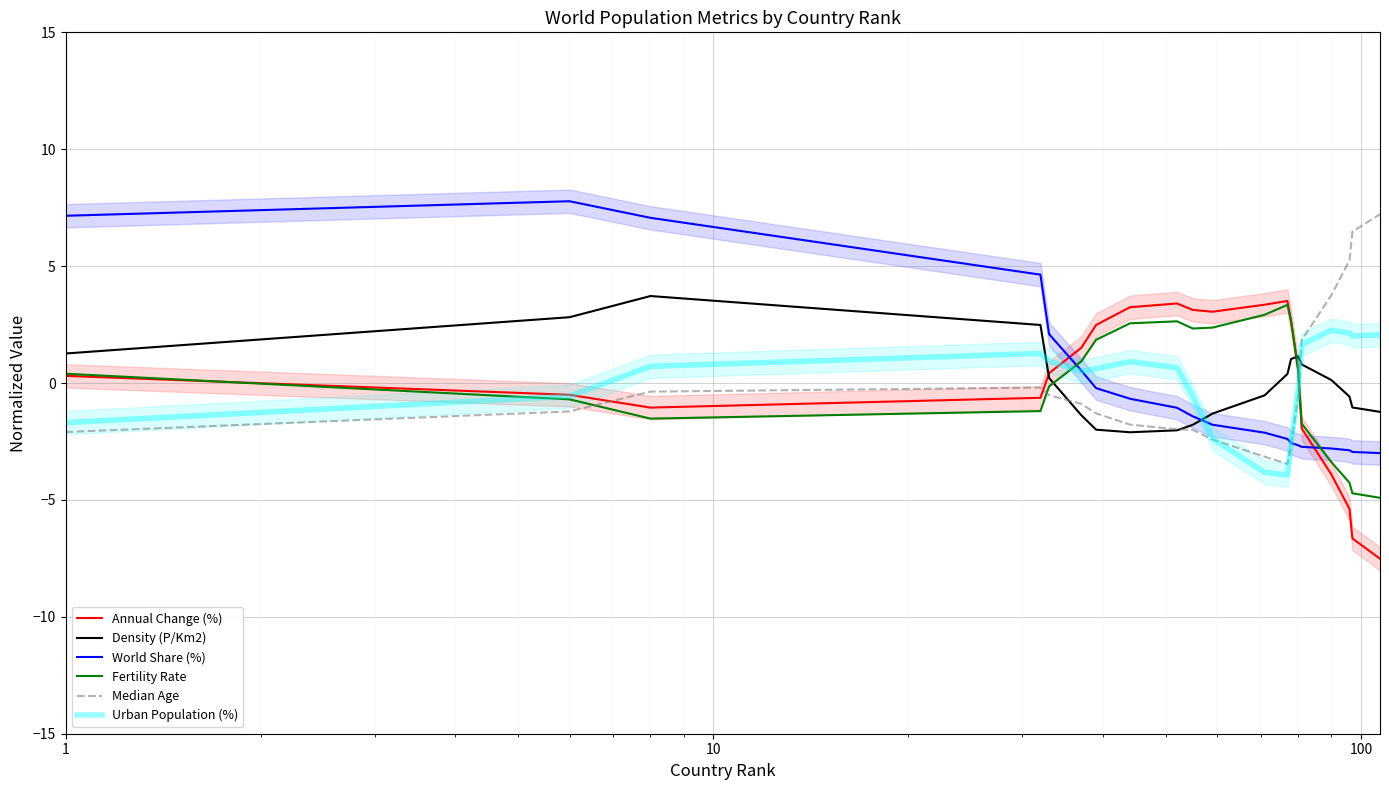

How many positive values does the World Share (%) series have?

6